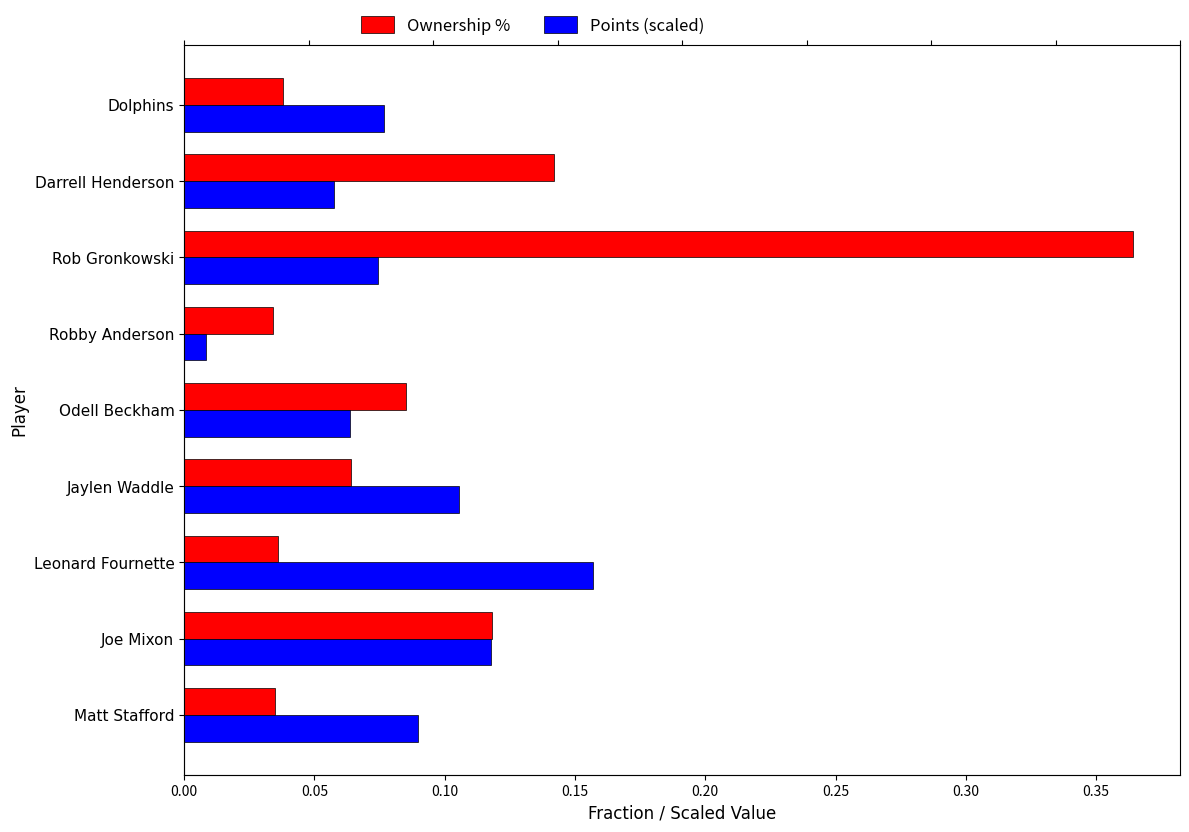

The value of Ownership % at Leonard Fournette is 0.1. True or false?

False